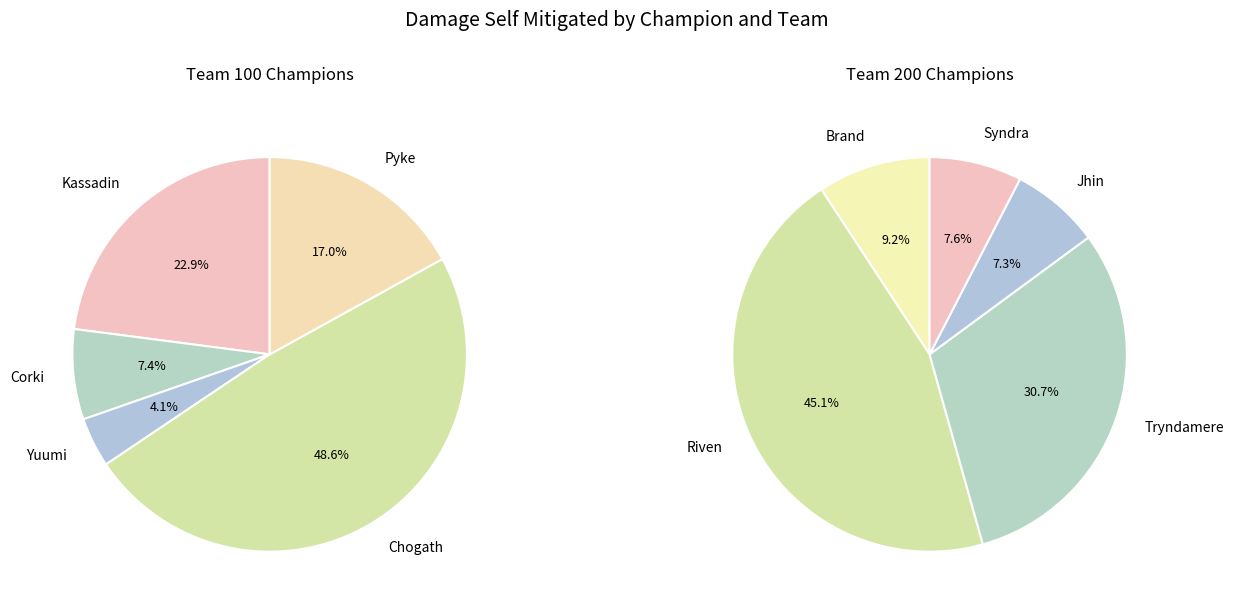

What is the largest slice in the pie chart?

Chogath